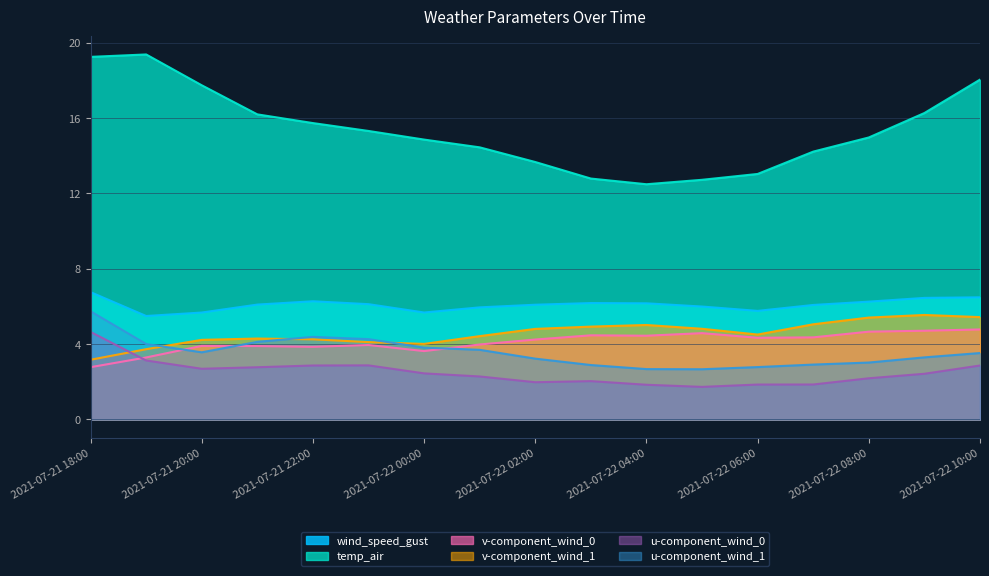

At which label does temp_air first exceed 14?

2021-07-21 18:00